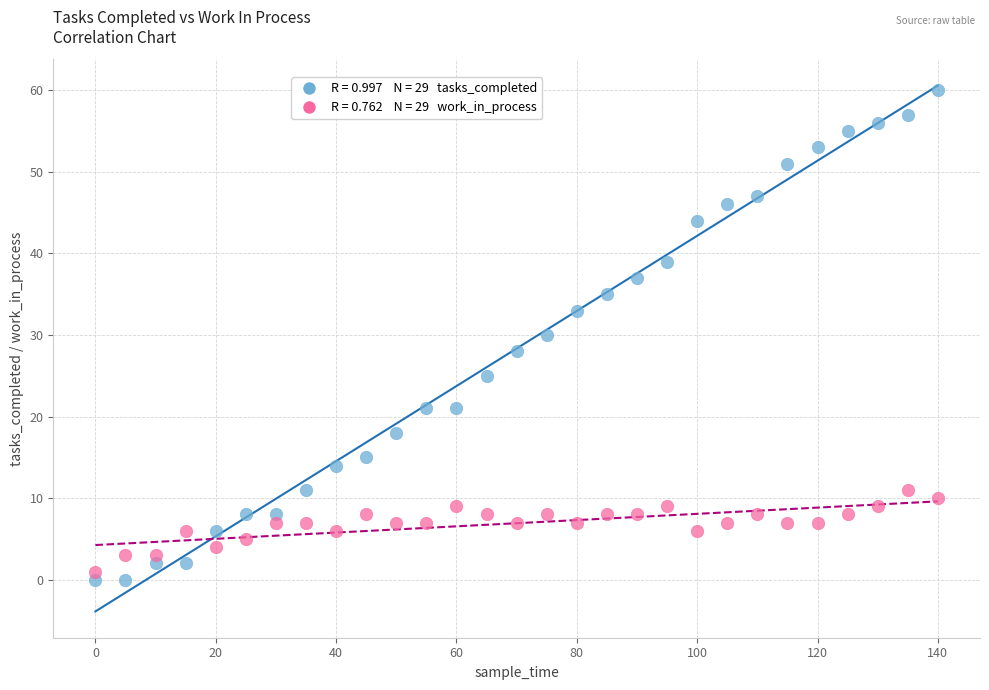

Across all data points, what is the range of X values (max minus min)?

140